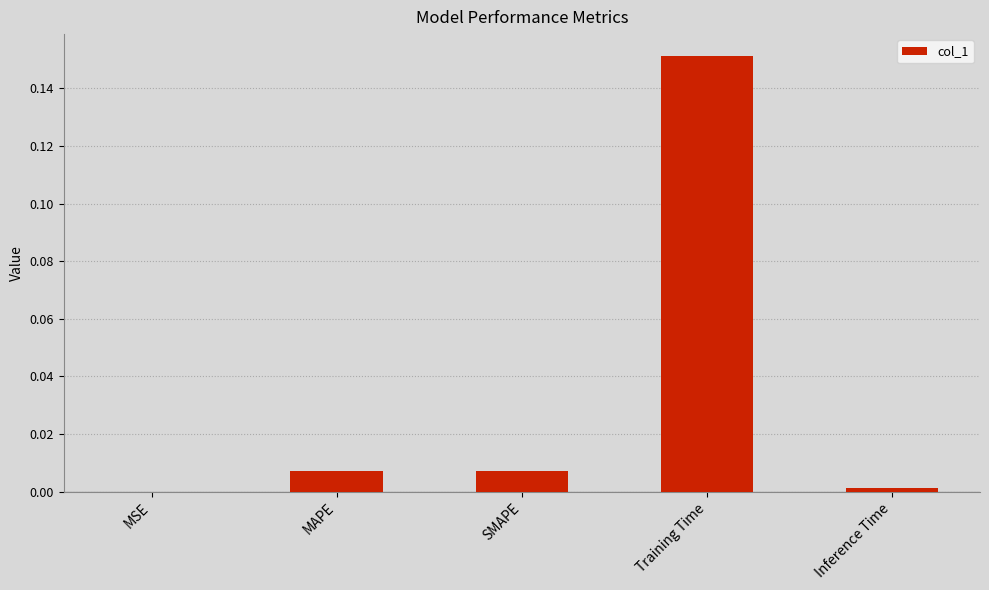

Which category has the highest value across all series?

Training Time